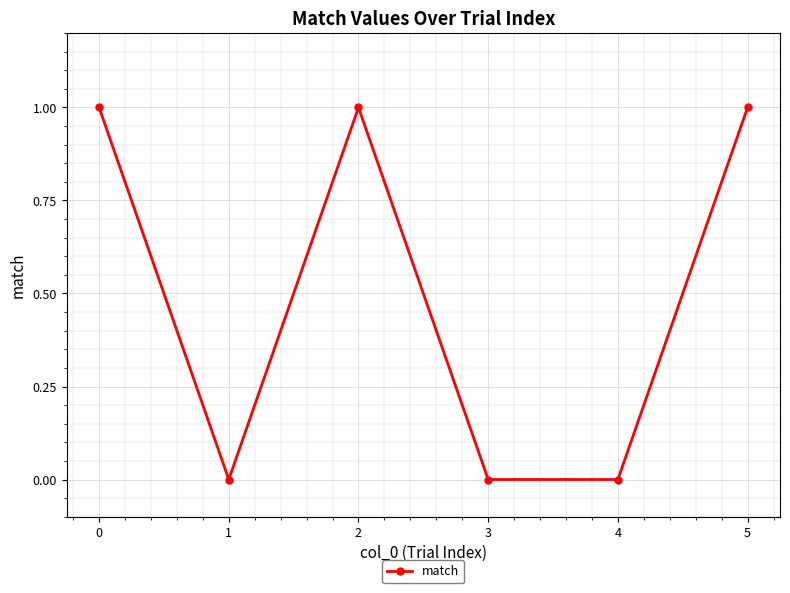

Is it true that the value at 3 is 0?

True